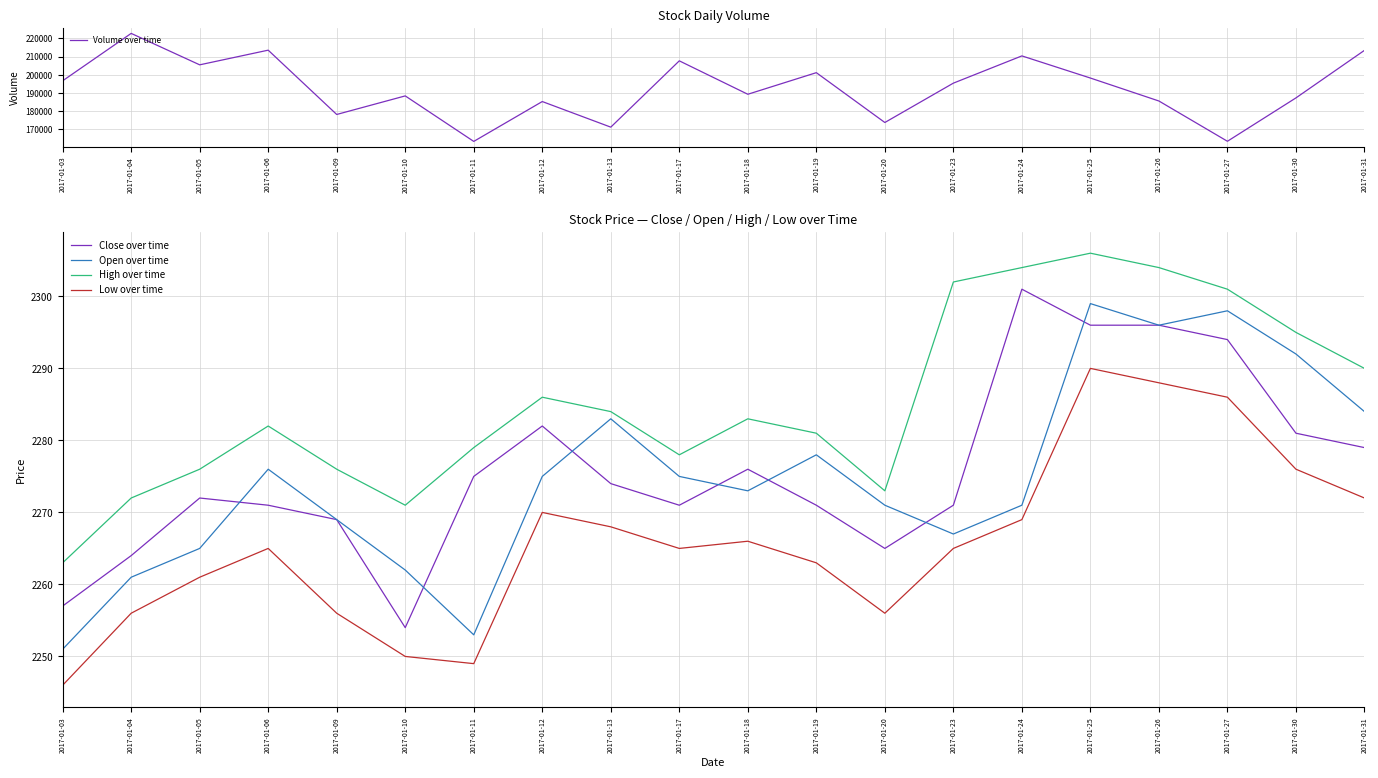

In Close over time, how many points are higher than both neighbors (excluding endpoints)?

4